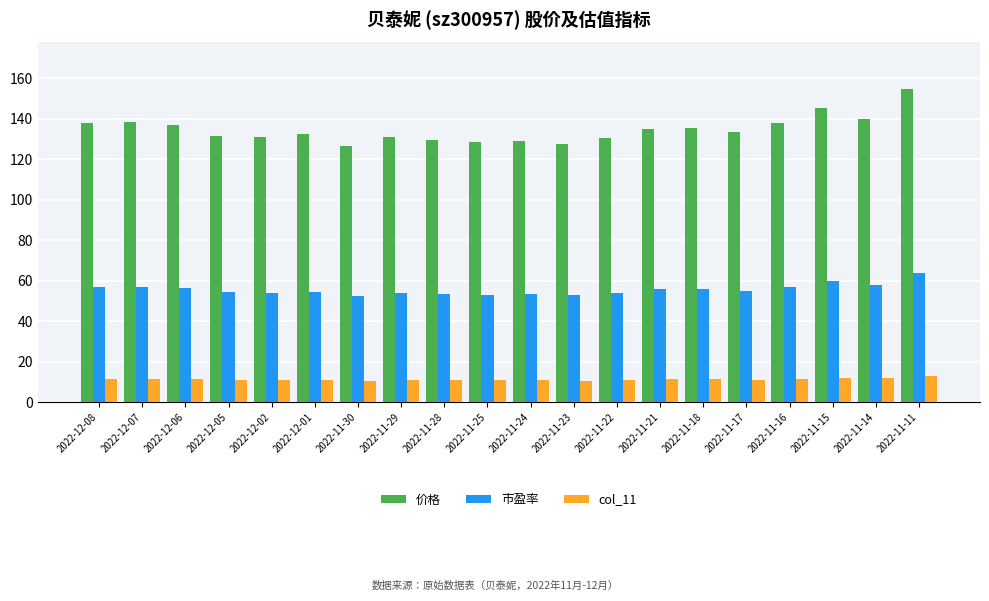

How many bars are there in each group?

3